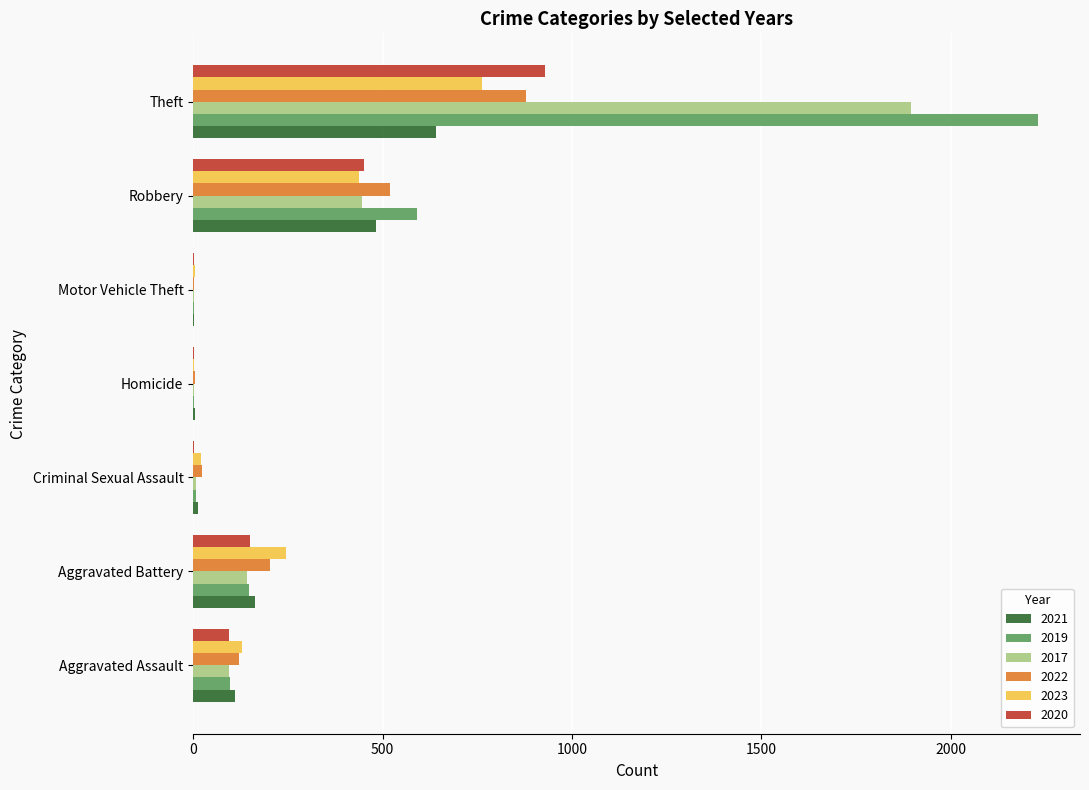

Is it true that 2022 equals 202 at Aggravated Battery?

True